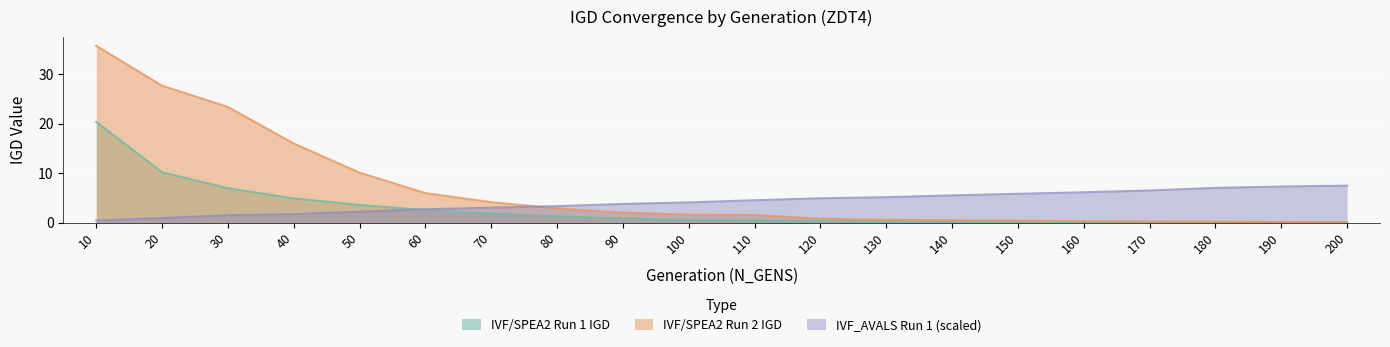

Rank the series at 170 from highest to lowest value.

IVF_AVALS Run 1 (scaled), IVF/SPEA2 Run 2 IGD, IVF/SPEA2 Run 1 IGD